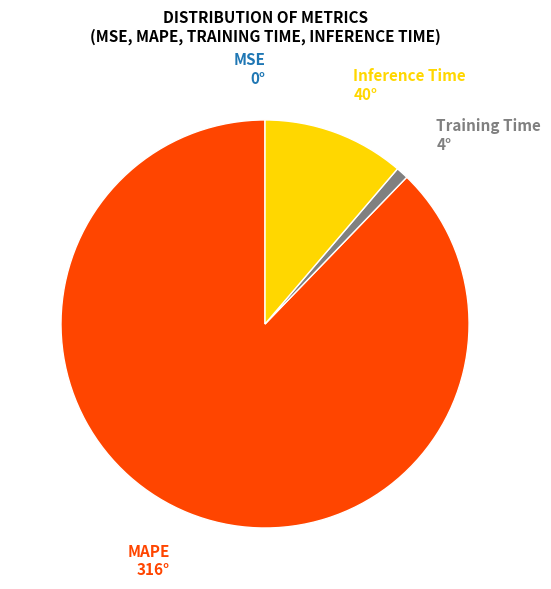

Does any single category account for the majority?

Yes